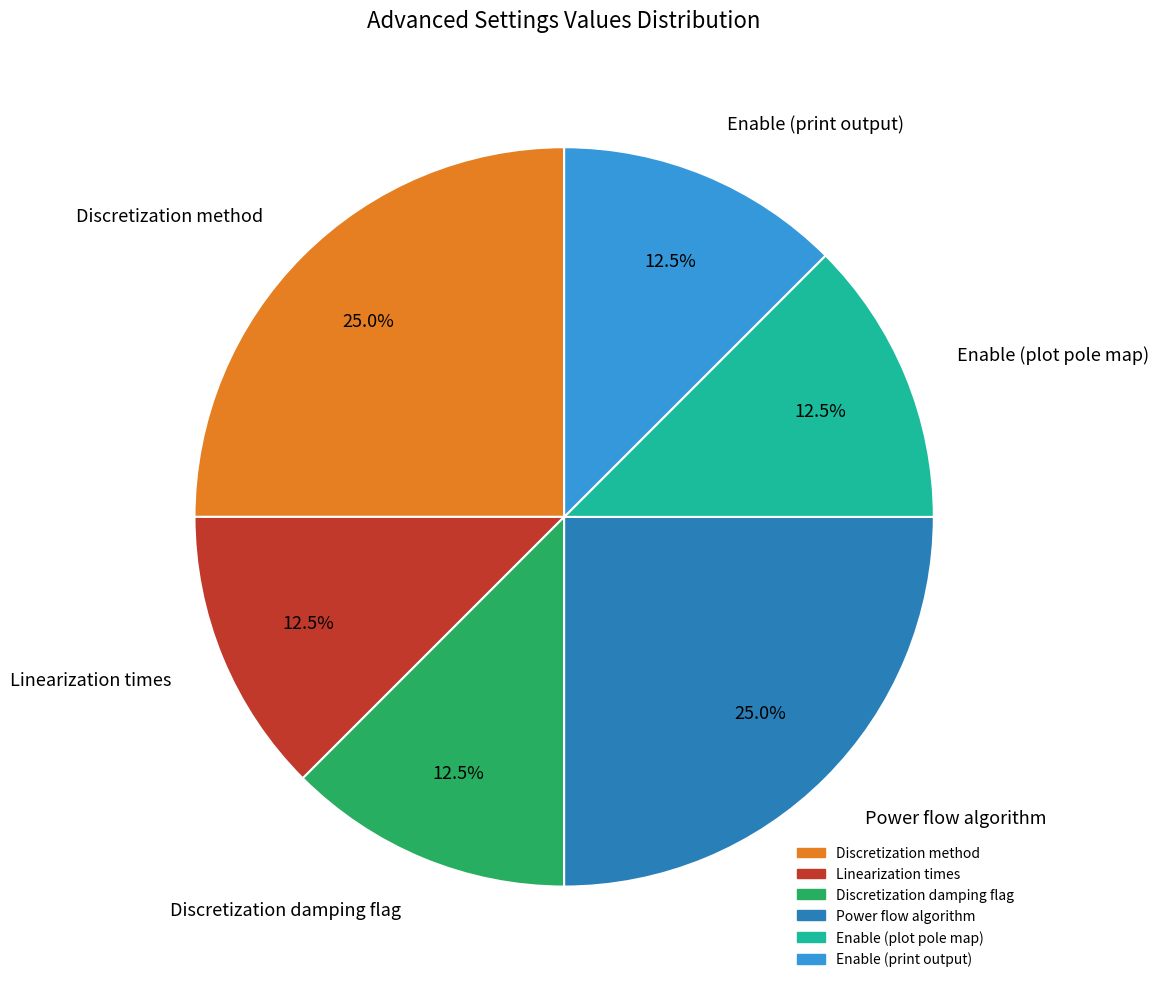

Count the number of slices in the pie.

6